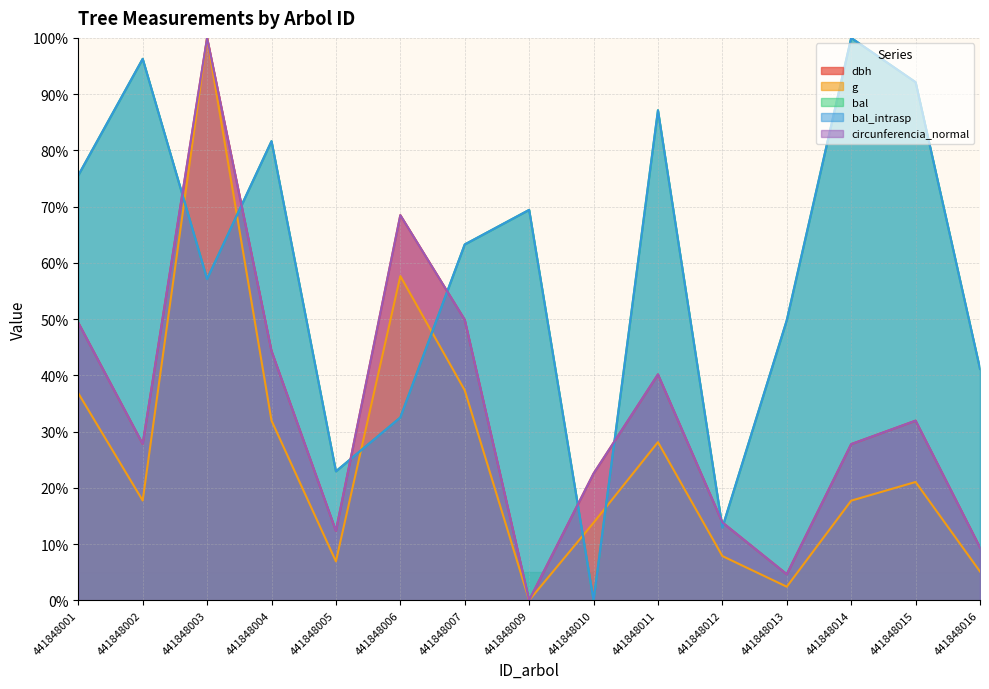

What is the value of the circunferencia_normal point at the 1st from the left?

49.4